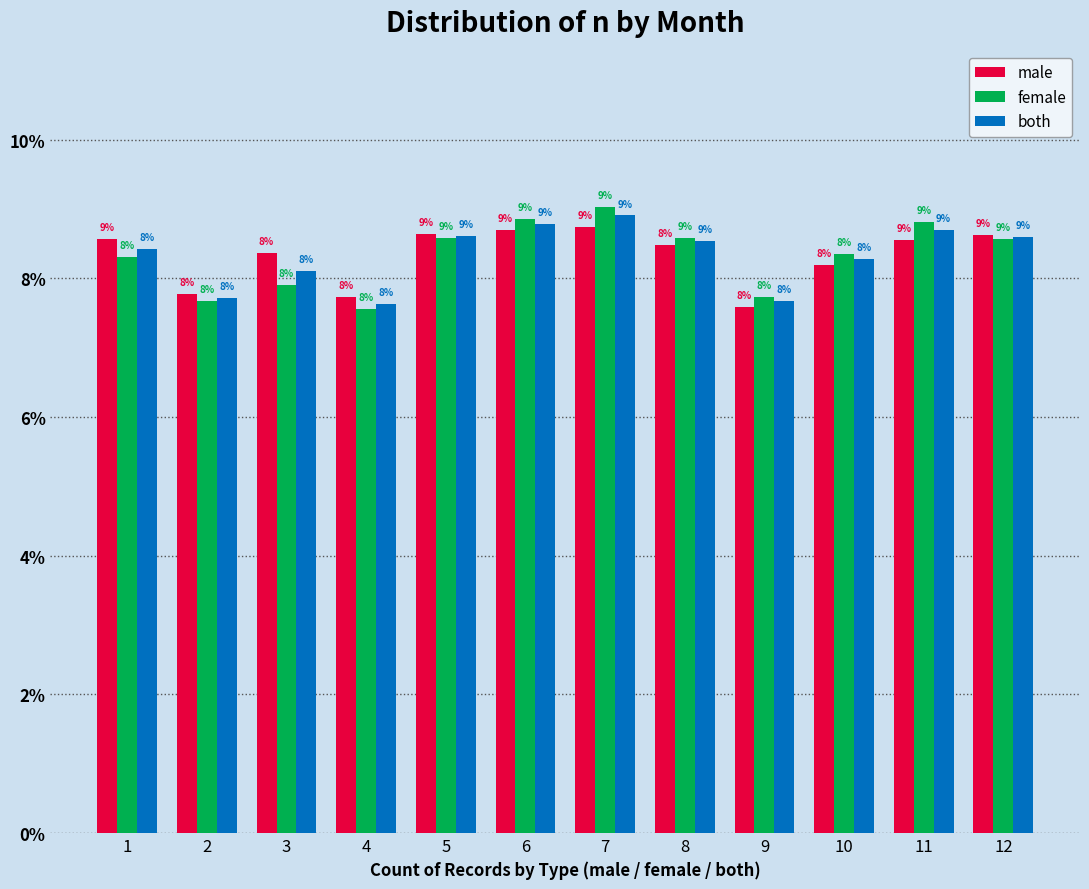

Are the bars grouped side by side (vs. stacked)?

Yes